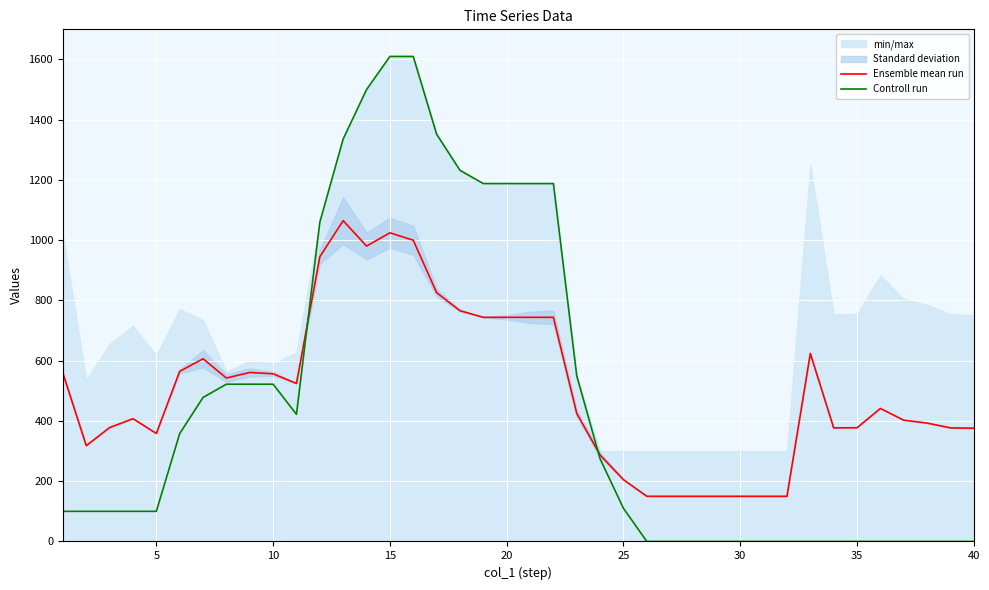

What is the minimum value for Ensemble mean run?

150.0